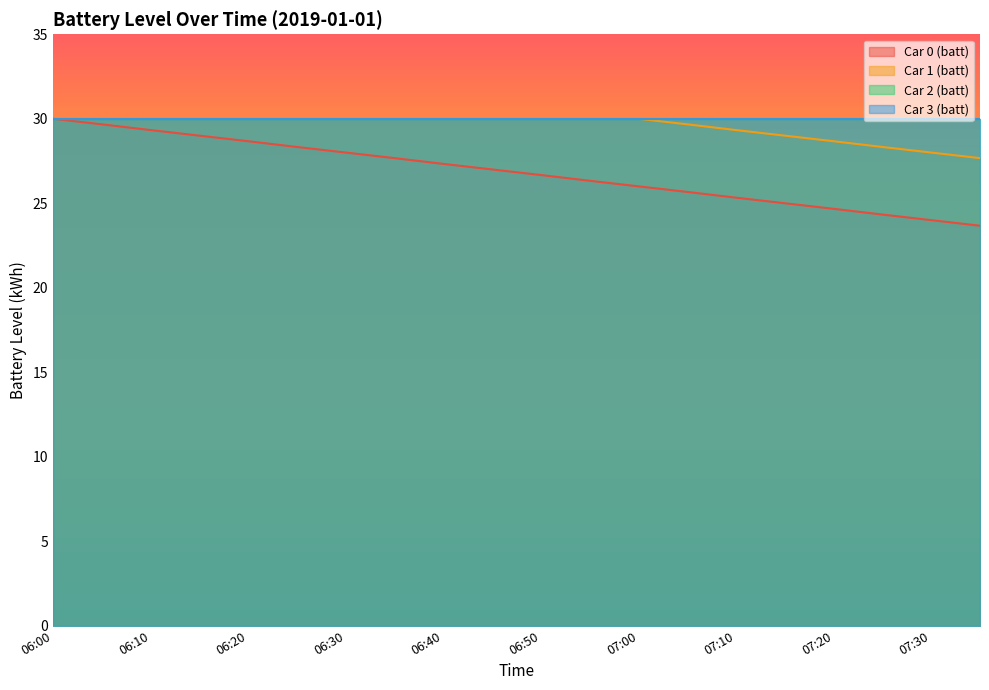

At how many categories does at least one series exceed 26?

20